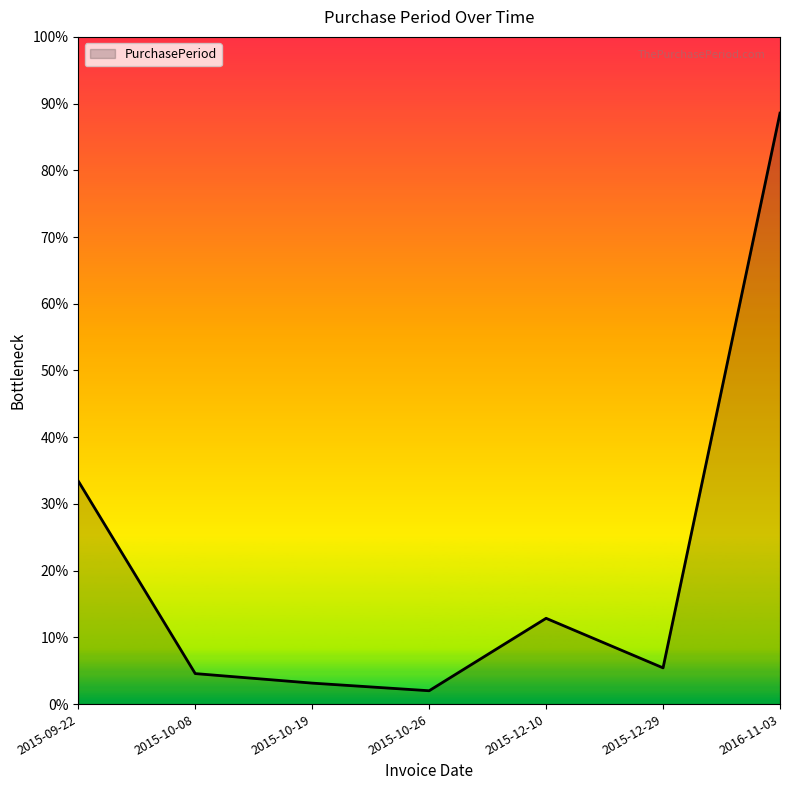

Does the chart display data point markers on the line(s)?

No